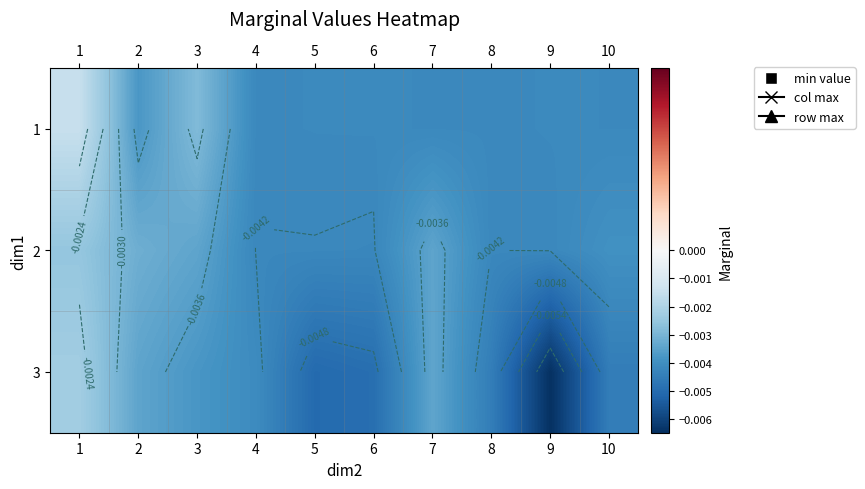

True or false: 3 has a value of -0.0 at 1.

True